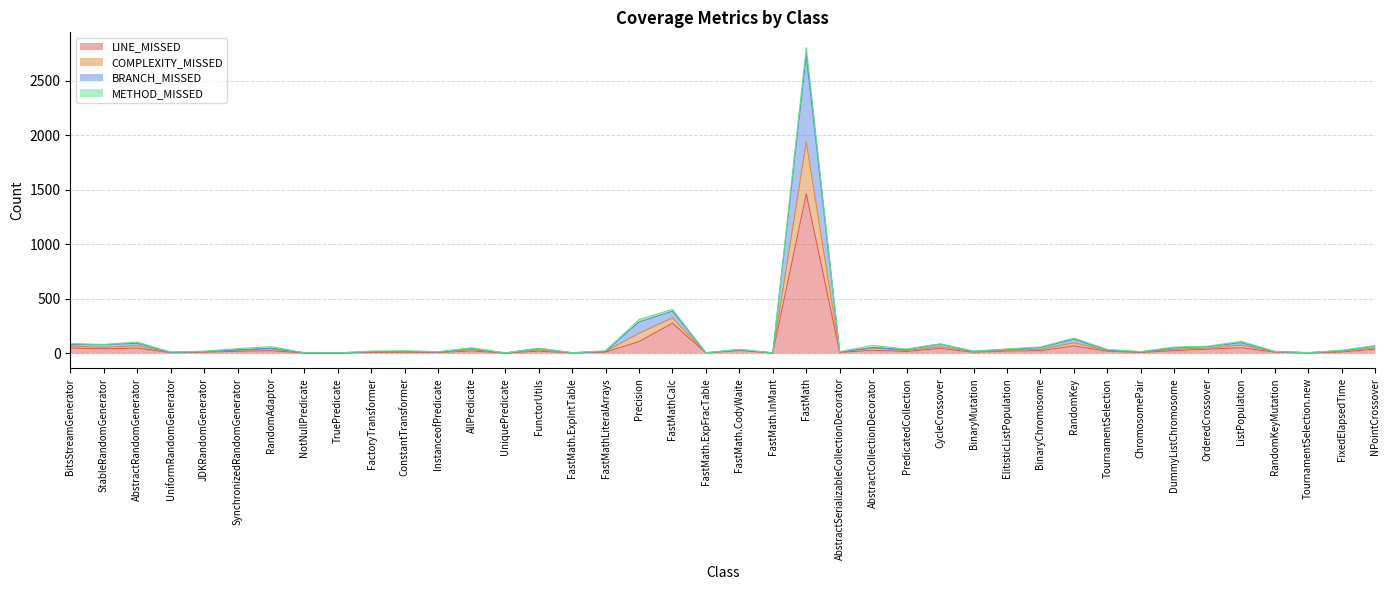

At which category is the sum across all series the highest?

FastMath